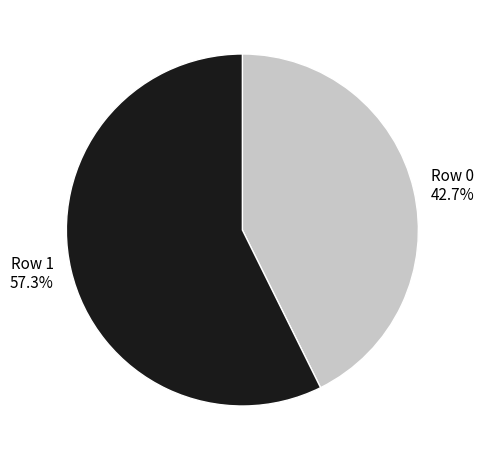

What percentage is the Row 1 slice, to the nearest percent?

57%